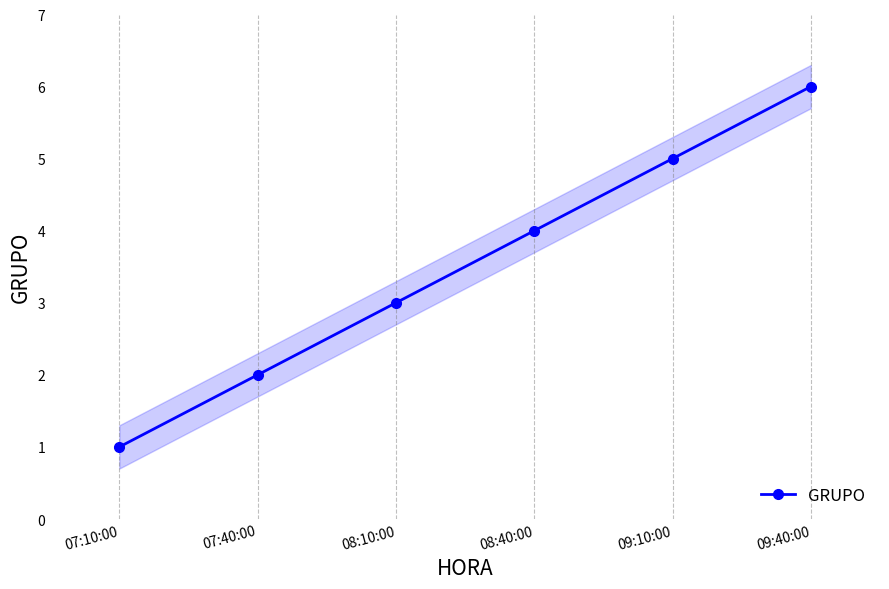

Between 09:10:00 and 08:40:00, which is larger?

09:10:00